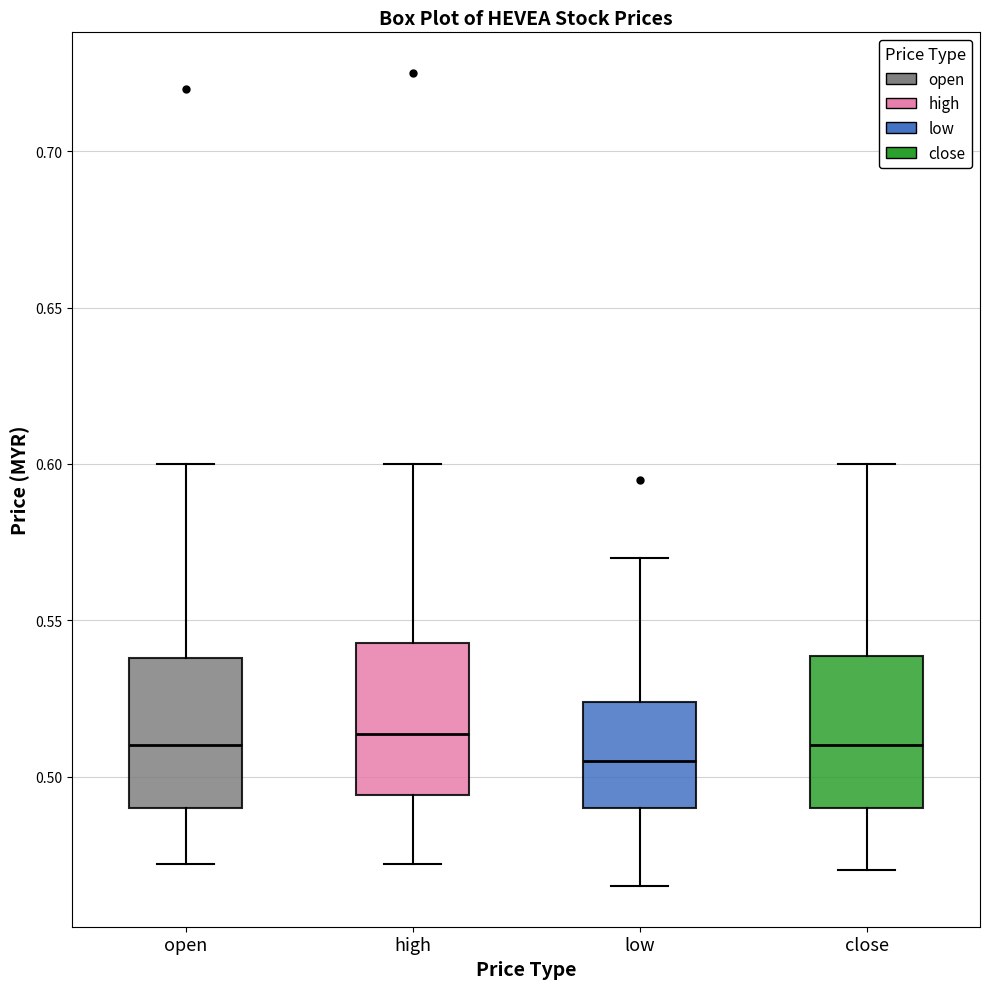

Where is the upper edge of the box for close on the y-axis? The values are not printed on the chart, so give them approximately, as read against the axis.

0.540